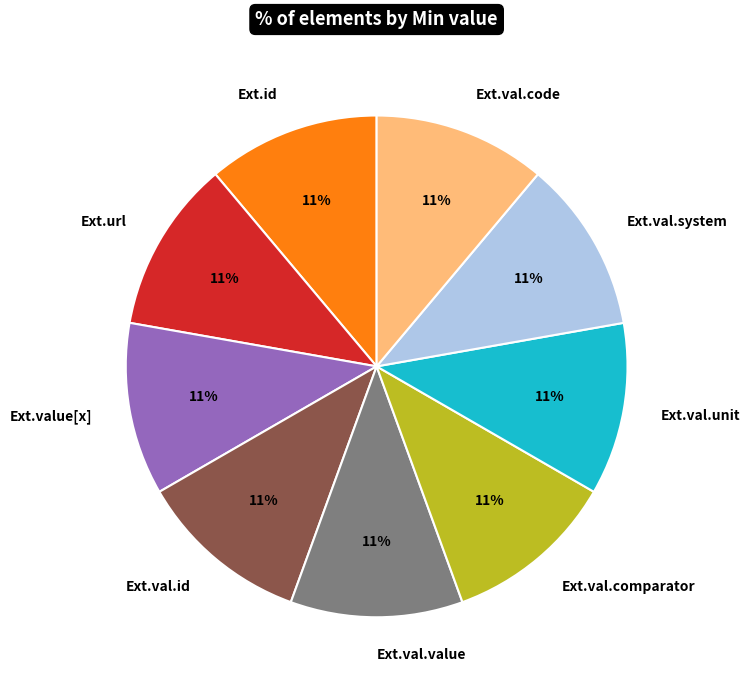

Is there any slice that represents more than half of the pie?

No